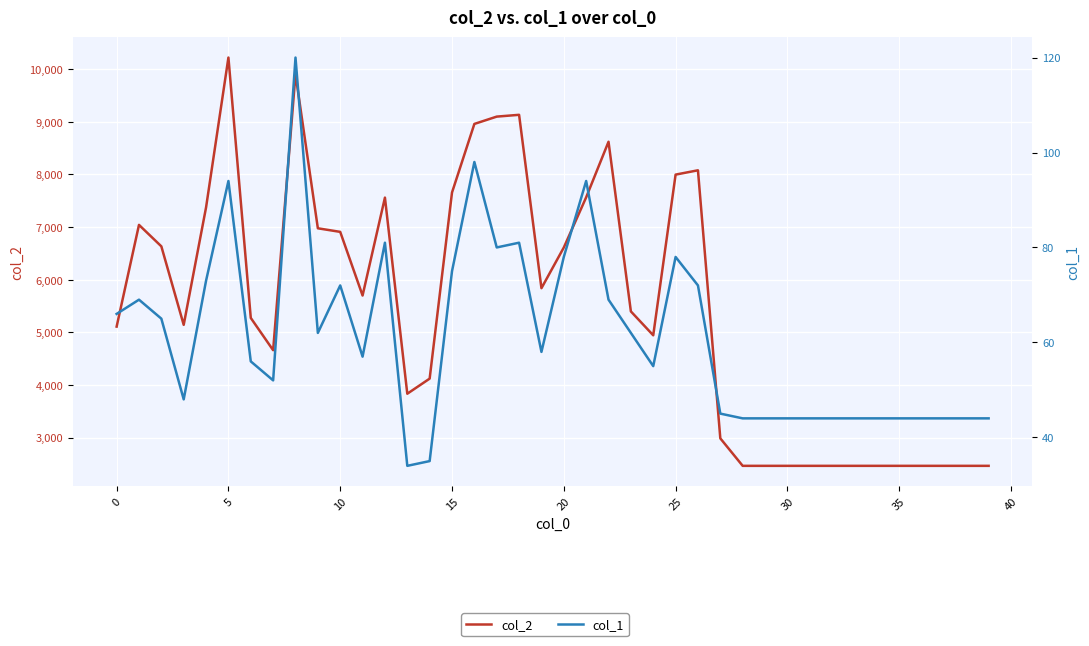

How many lines are shown in the chart?

2